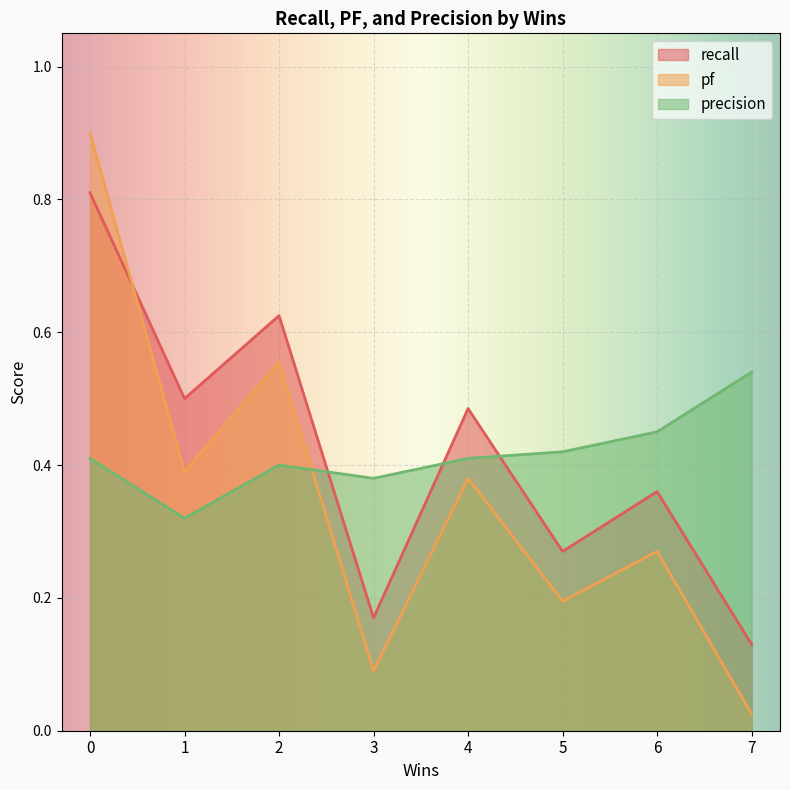

The value of precision at 1 is 0.5. True or false?

False